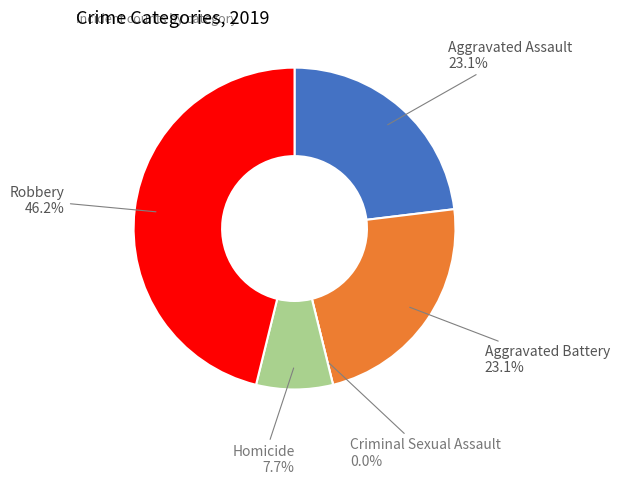

To the nearest percent, what is the combined percentage of Aggravated Assault and Criminal Sexual Assault?

23%